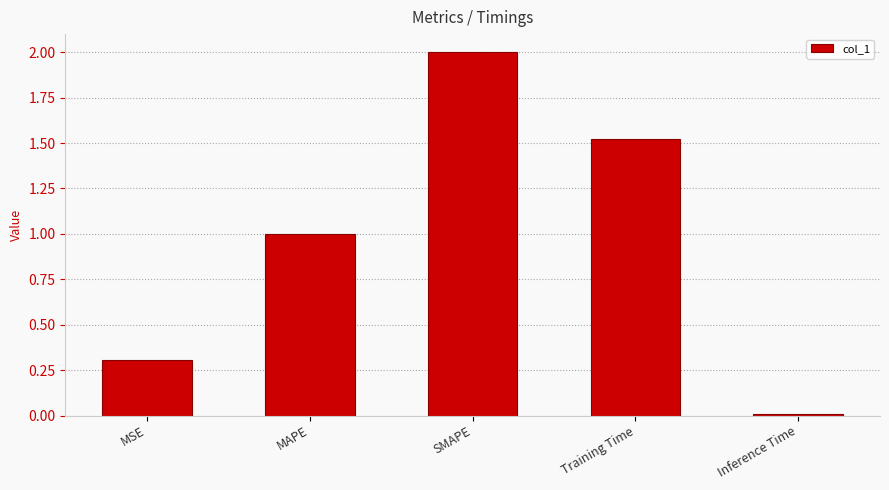

How many values are below 1?

2